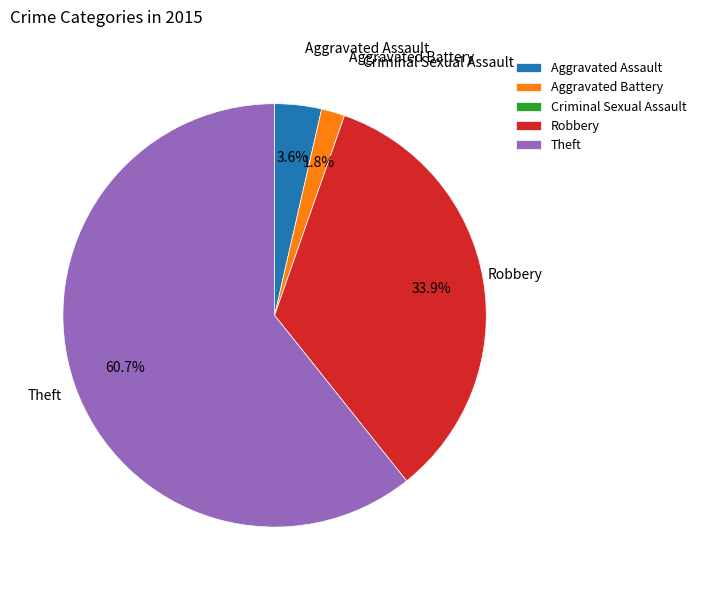

What is the ratio of the value at Robbery to the value at Theft?

0.6